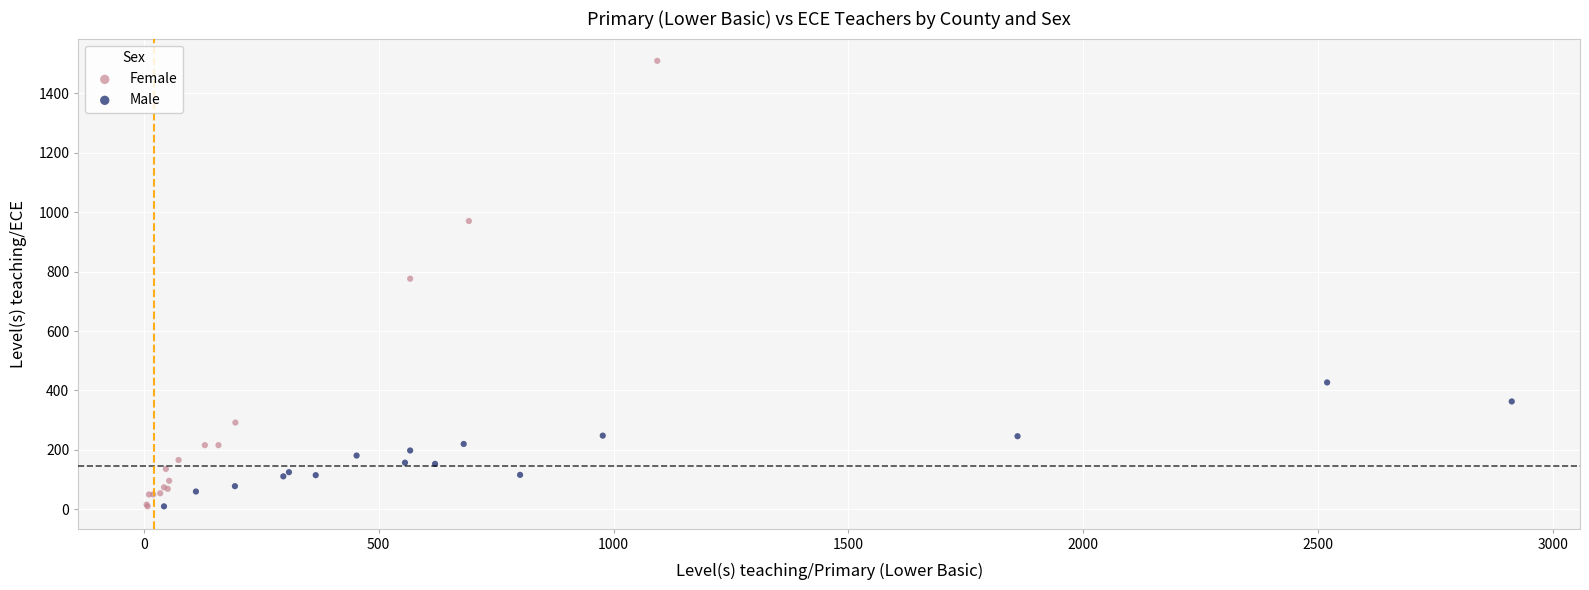

Which series has the widest spread of Y values?

Female